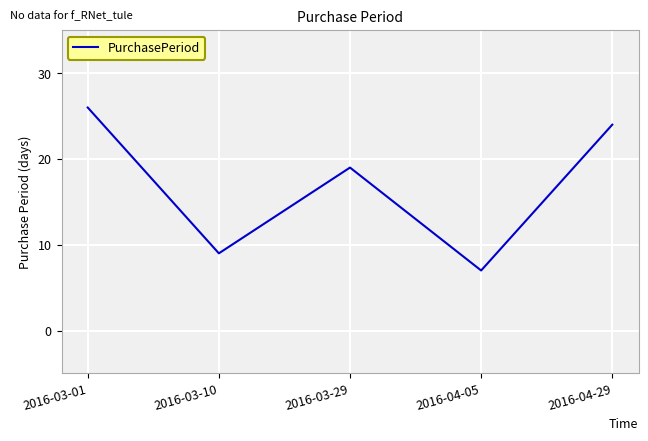

Reading left to right, transcribe all the data shown in this chart.

26	9	19	7	24